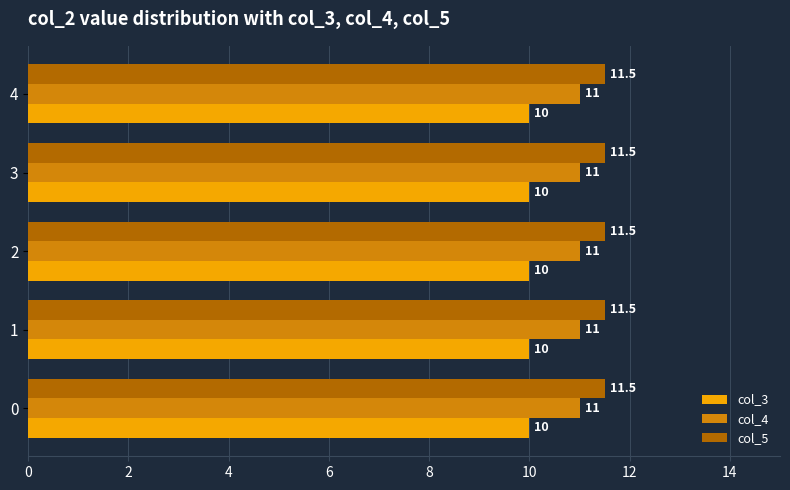

Rank the series at 0 from highest to lowest value.

col_5, col_4, col_3